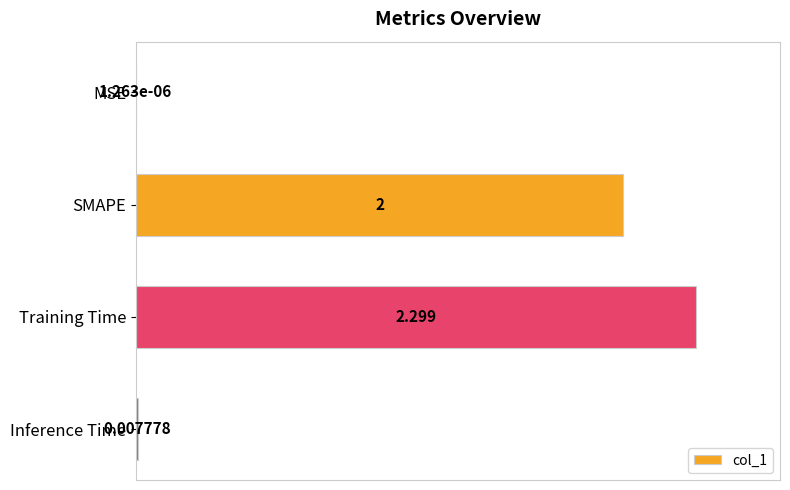

At which category does the chart reach its peak across all series?

Training Time